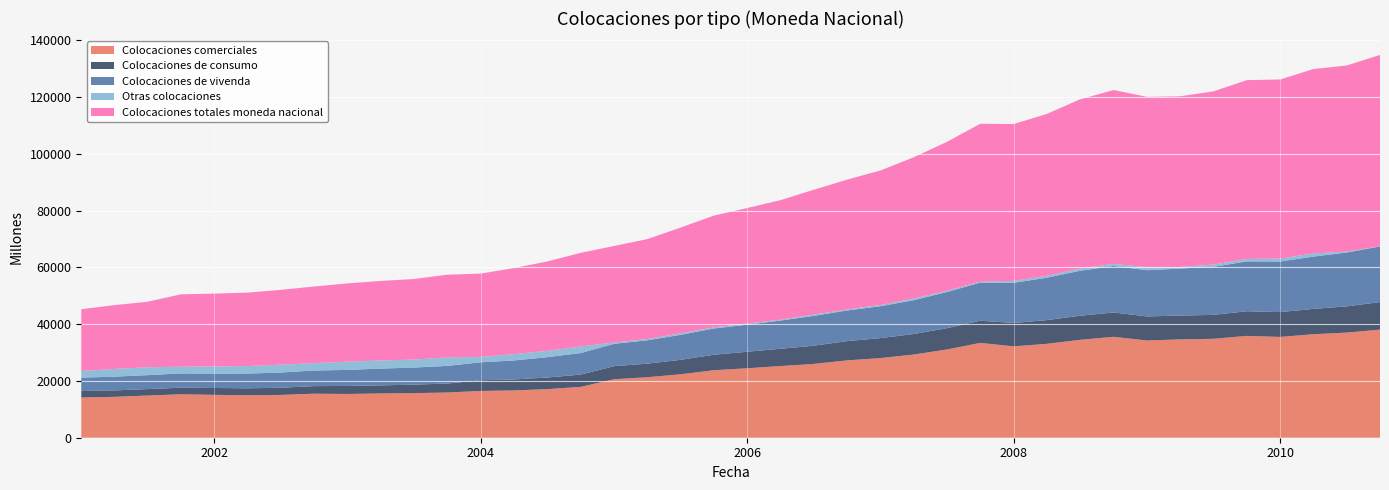

Reading left to right, transcribe all the data shown in this chart.

Colocaciones comerciales: 2001-01-01=14169	2001-04-01=14392	2001-07-01=14849	2001-10-01=15295	2002-01-01=15093	2002-04-01=14956	2002-07-01=15070	2002-10-01=15501	2003-01-01=15412	2003-04-01=15592	2003-07-01=15710	2003-10-01=15914	2004-01-01=16476	2004-04-01=16657	2004-07-01=17106	2004-10-01=17902	2005-01-01=20601	2005-04-01=21302	2005-07-01=22329	2005-10-01=23766	2006-01-01=24462	2006-04-01=25233	2006-07-01=25971	2006-10-01=27235	2007-01-01=28040	2007-04-01=29287	2007-07-01=31052	2007-10-01=33390	2008-01-01=32177	2008-04-01=33064	2008-07-01=34480	2008-10-01=35533	2009-01-01=34223	2009-04-01=34632	2009-07-01=34833	2009-10-01=35863	2010-01-01=35494	2010-04-01=36444	2010-07-01=37014	2010-10-01=38066
Colocaciones de consumo: 2001-01-01=2258	2001-04-01=2264	2001-07-01=2272	2001-10-01=2321	2002-01-01=2422	2002-04-01=2445	2002-07-01=2532	2002-10-01=2674	2003-01-01=2818	2003-04-01=2841	2003-07-01=2987	2003-10-01=3156	2004-01-01=3758	2004-04-01=3854	2004-07-01=4091	2004-10-01=4337	2005-01-01=4607	2005-04-01=4779	2005-07-01=5082	2005-10-01=5455	2006-01-01=5814	2006-04-01=6074	2006-07-01=6430	2006-10-01=6770	2007-01-01=7035	2007-04-01=7217	2007-07-01=7504	2007-10-01=7809	2008-01-01=8236	2008-04-01=8351	2008-07-01=8484	2008-10-01=8567	2009-01-01=8482	2009-04-01=8384	2009-07-01=8423	2009-10-01=8675	2010-01-01=8746	2010-04-01=8924	2010-07-01=9229	2010-10-01=9706
Colocaciones de vivenda: 2001-01-01=4728	2001-04-01=4845	2001-07-01=4915	2001-10-01=5023	2002-01-01=5056	2002-04-01=5189	2002-07-01=5347	2002-10-01=5485	2003-01-01=5653	2003-04-01=5907	2003-07-01=5999	2003-10-01=6231	2004-01-01=6322	2004-04-01=6694	2004-07-01=7163	2004-10-01=7584	2005-01-01=7868	2005-04-01=8215	2005-07-01=8796	2005-10-01=9241	2006-01-01=9540	2006-04-01=9949	2006-07-01=10481	2006-10-01=10800	2007-01-01=11237	2007-04-01=11889	2007-07-01=12721	2007-10-01=13432	2008-01-01=14138	2008-04-01=14932	2008-07-01=15833	2008-10-01=16370	2009-01-01=16274	2009-04-01=16558	2009-07-01=16925	2009-10-01=17548	2010-01-01=17821	2010-04-01=18404	2010-07-01=18956	2010-10-01=19586
Otras colocaciones: 2001-01-01=2351	2001-04-01=2707	2001-07-01=2767	2001-10-01=2367	2002-01-01=2534	2002-04-01=2650	2002-07-01=2753	2002-10-01=2615	2003-01-01=2900	2003-04-01=2845	2003-07-01=2825	2003-10-01=2974	2004-01-01=1905	2004-04-01=2216	2004-07-01=2230	2004-10-01=2315	2005-01-01=473	2005-04-01=440	2005-07-01=554	2005-10-01=419	2006-01-01=364	2006-04-01=287	2006-07-01=465	2006-10-01=340	2007-01-01=435	2007-04-01=606	2007-07-01=437	2007-10-01=319	2008-01-01=679	2008-04-01=672	2008-07-01=788	2008-10-01=749	2009-01-01=1032	2009-04-01=544	2009-07-01=799	2009-10-01=874	2010-01-01=1019	2010-04-01=1138	2010-07-01=328	2010-10-01=39
Colocaciones totales moneda nacional: 2001-01-01=21751	2001-04-01=22471	2001-07-01=23065	2001-10-01=25485	2002-01-01=25646	2002-04-01=25844	2002-07-01=26359	2002-10-01=26974	2003-01-01=27559	2003-04-01=28023	2003-07-01=28358	2003-10-01=29131	2004-01-01=29333	2004-04-01=30319	2004-07-01=31471	2004-10-01=32967	2005-01-01=33982	2005-04-01=35190	2005-07-01=37211	2005-10-01=39326	2006-01-01=40729	2006-04-01=42092	2006-07-01=43935	2006-10-01=45730	2007-01-01=47377	2007-04-01=49718	2007-07-01=52419	2007-10-01=55597	2008-01-01=55230	2008-04-01=57019	2008-07-01=59585	2008-10-01=61220	2009-01-01=60011	2009-04-01=60117	2009-07-01=60979	2009-10-01=62959	2010-01-01=63080	2010-04-01=64910	2010-07-01=65527	2010-10-01=67397